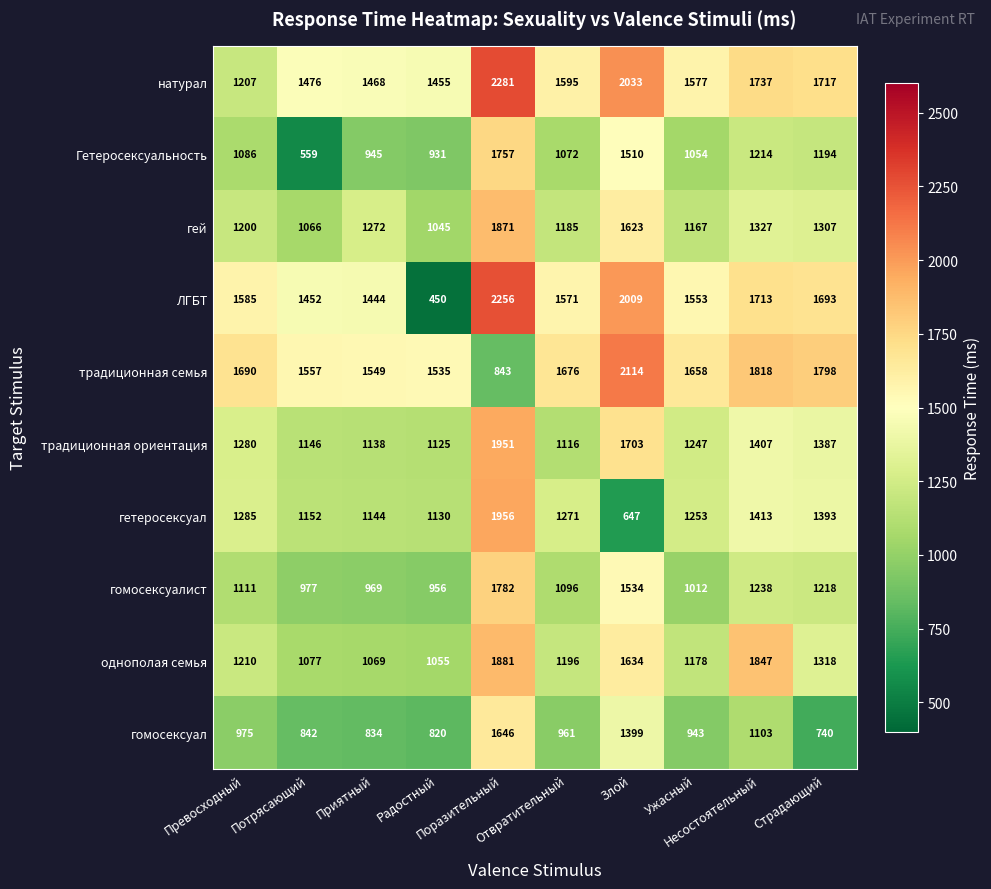

What is the difference between the maximum and minimum values in the натурал series?

1074